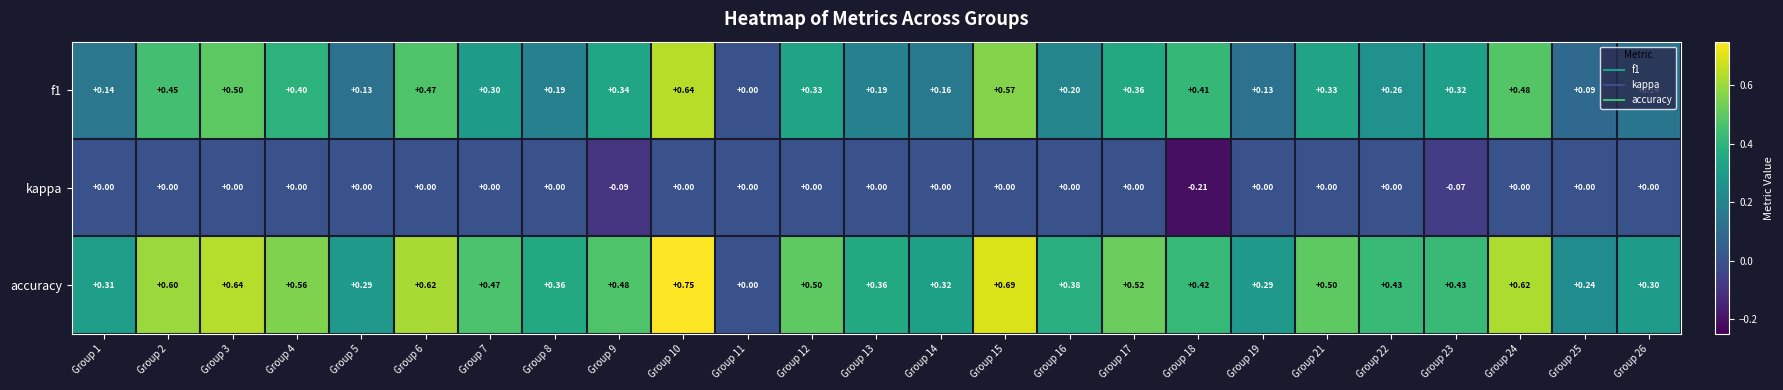

Which series has the largest total across all categories?

accuracy